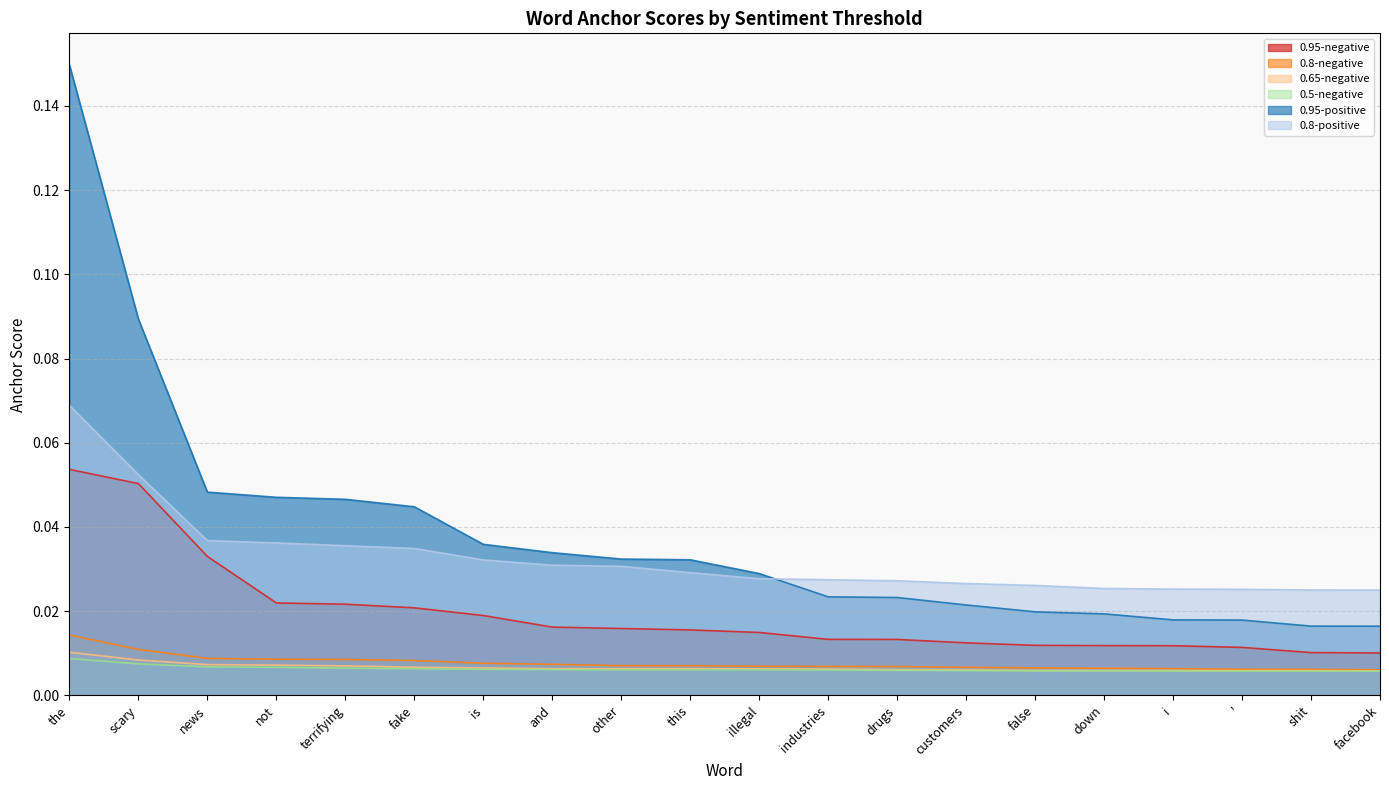

The value of 0.8-positive at this is 0.0. True or false?

False